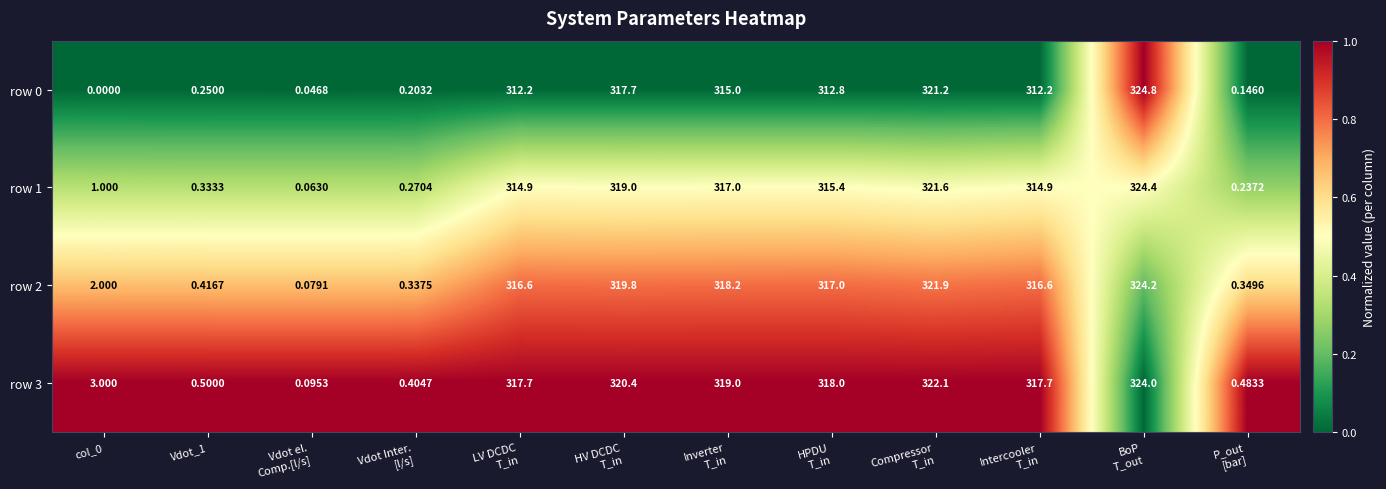

Is the value of row 1 at Vdot_1 greater than the value of row 3 at col_0?

No